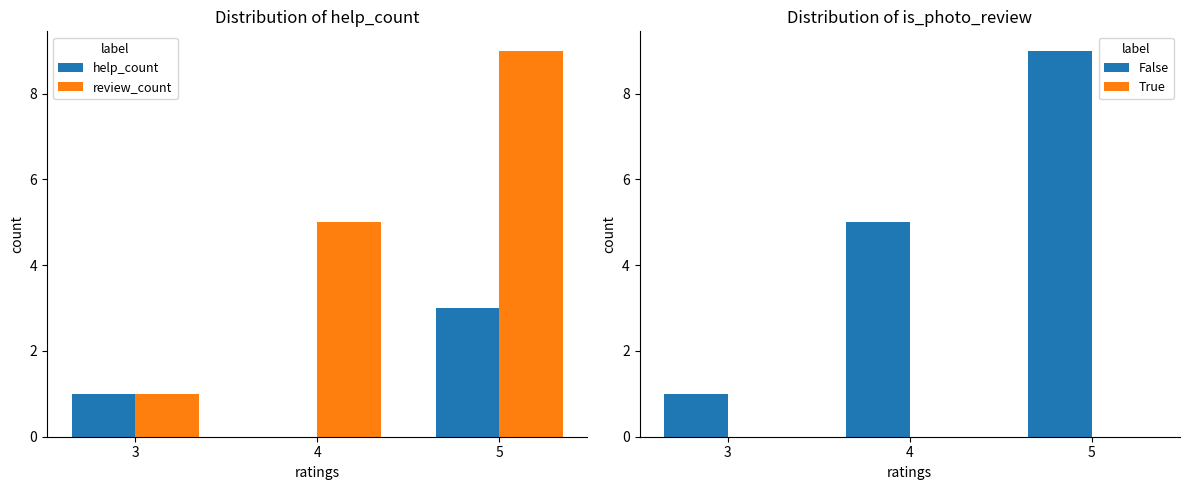

Which has a higher value, 3 or 4?

3